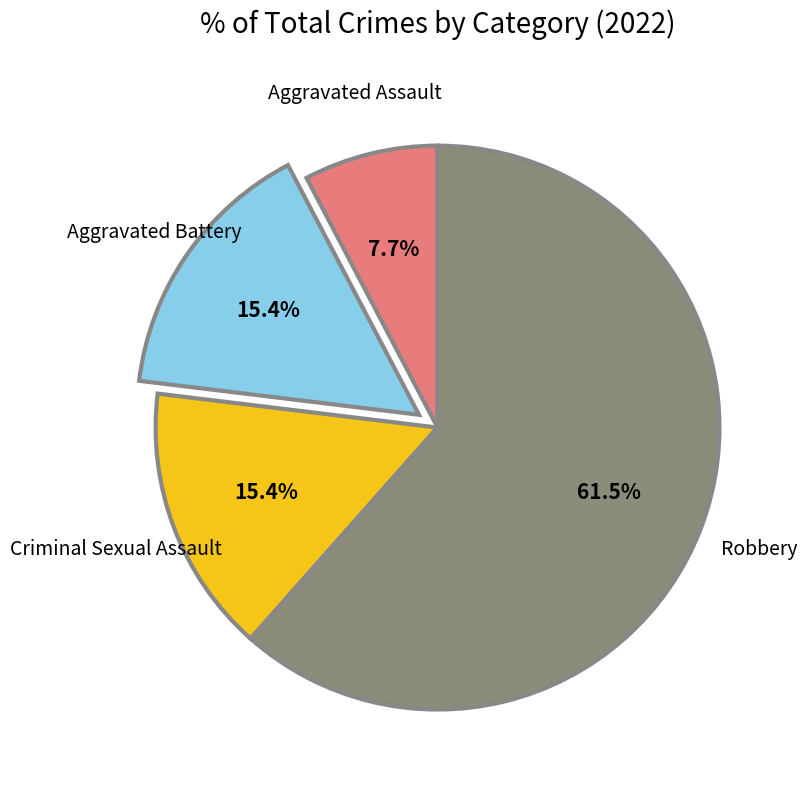

What is the largest slice in the pie chart?

Robbery